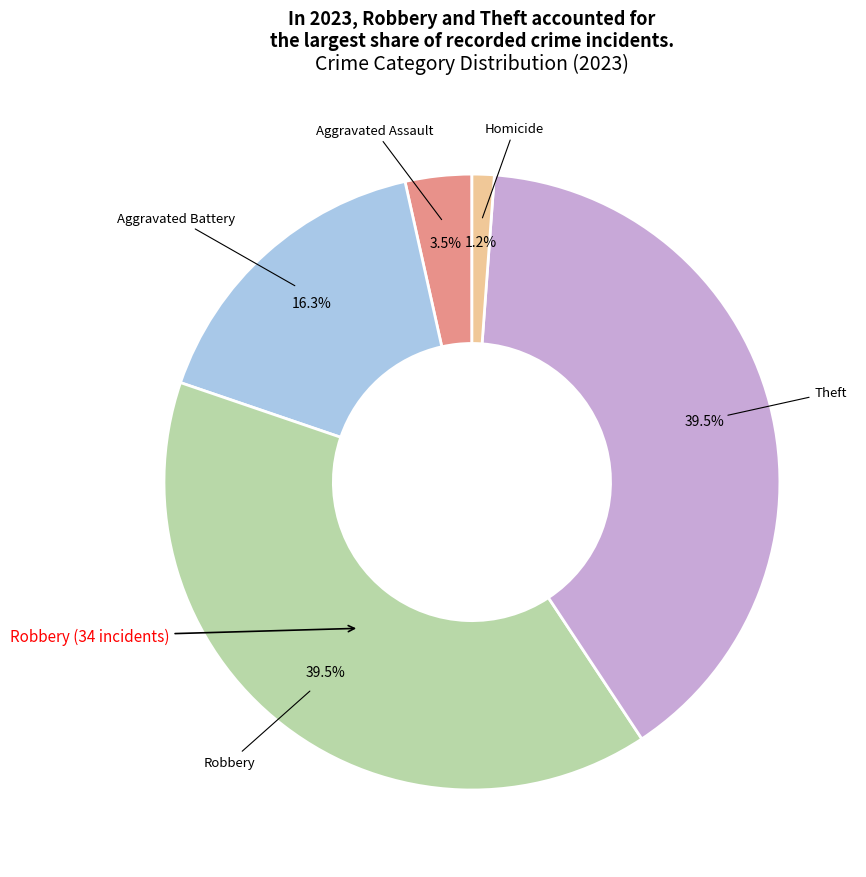

Count the number of slices in the pie.

5